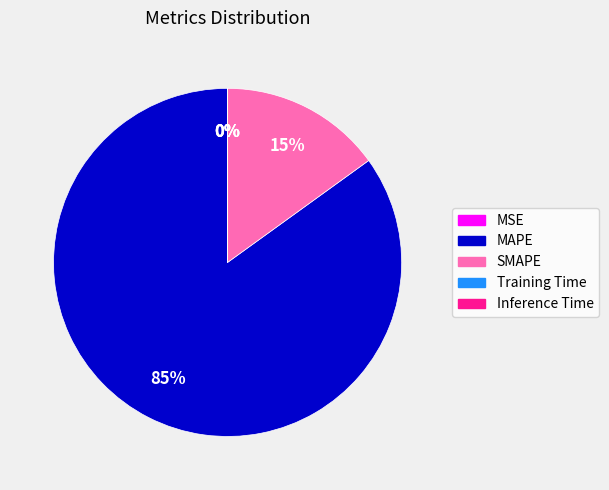

To the nearest percent, what is the difference between the largest and smallest slice percentages?

85%